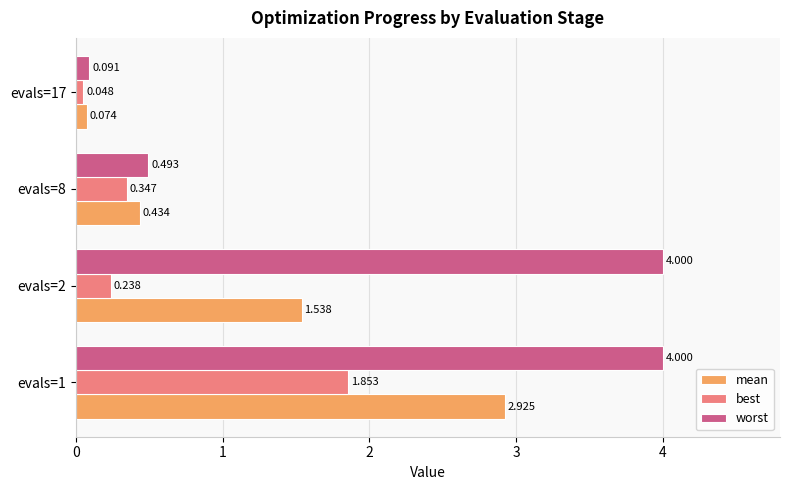

Which series has the largest total across all categories?

worst